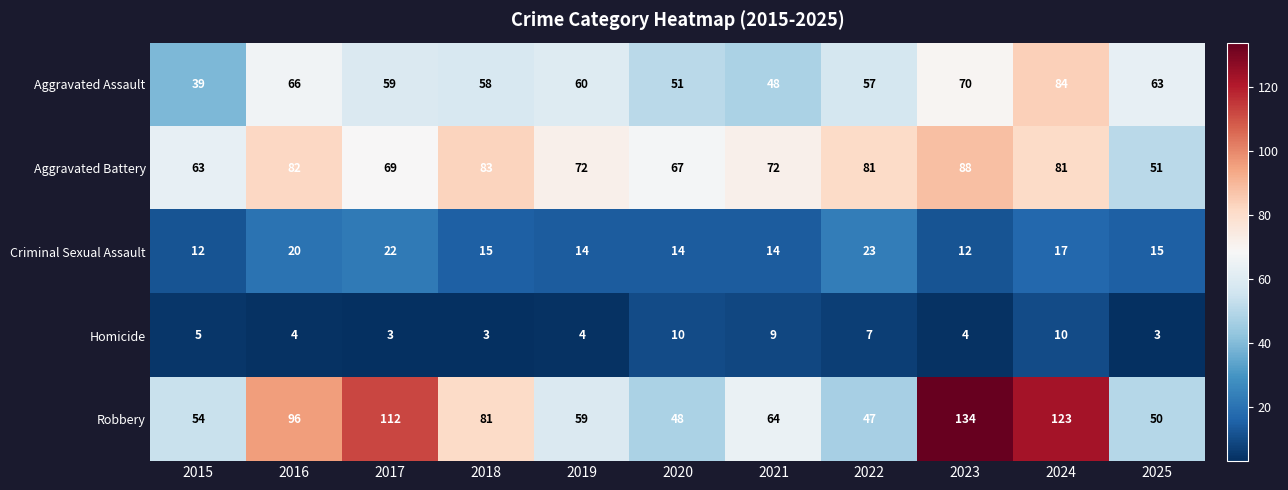

Where is Robbery nearest to the value 90?

2016